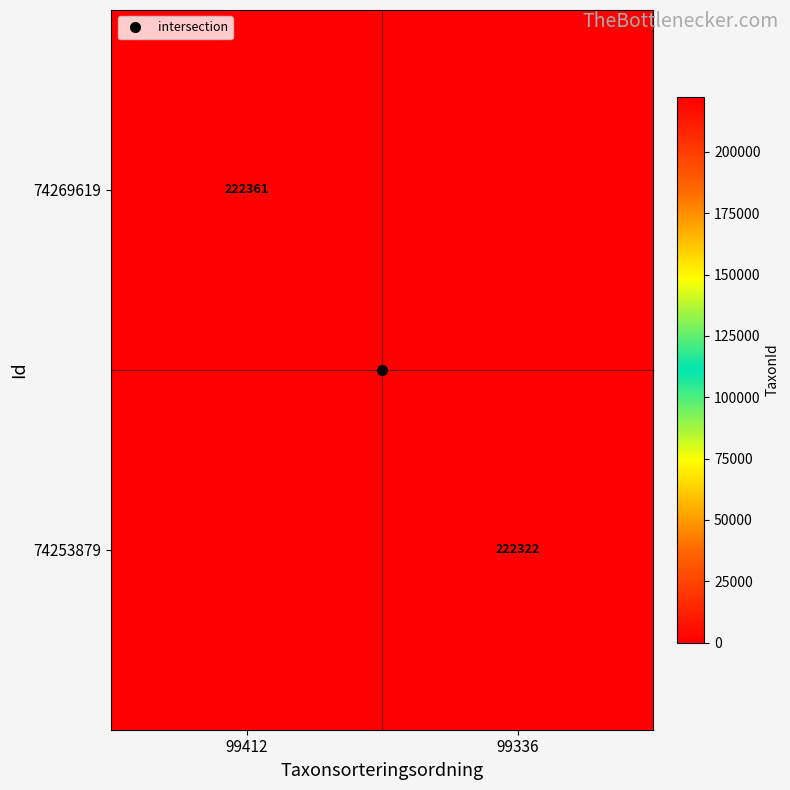

Count the 74269619 values in the range 0 to 222361.

2